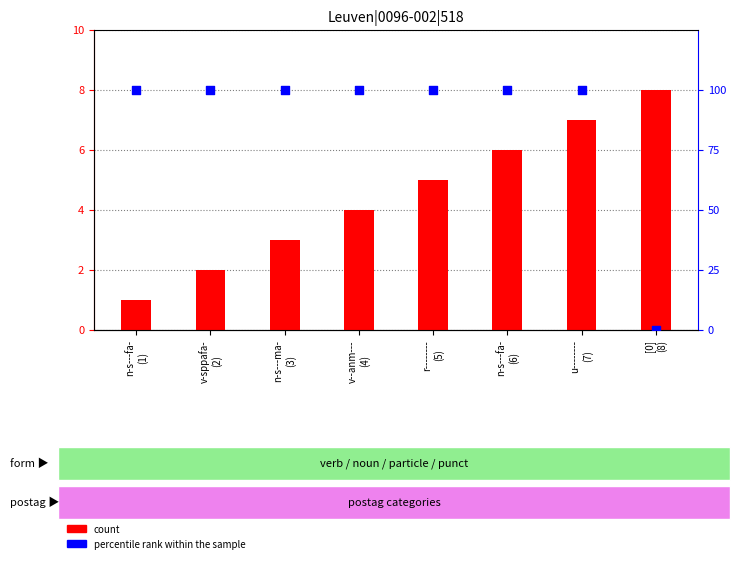

What are all the series names shown in the legend?

count, percentile rank within the sample